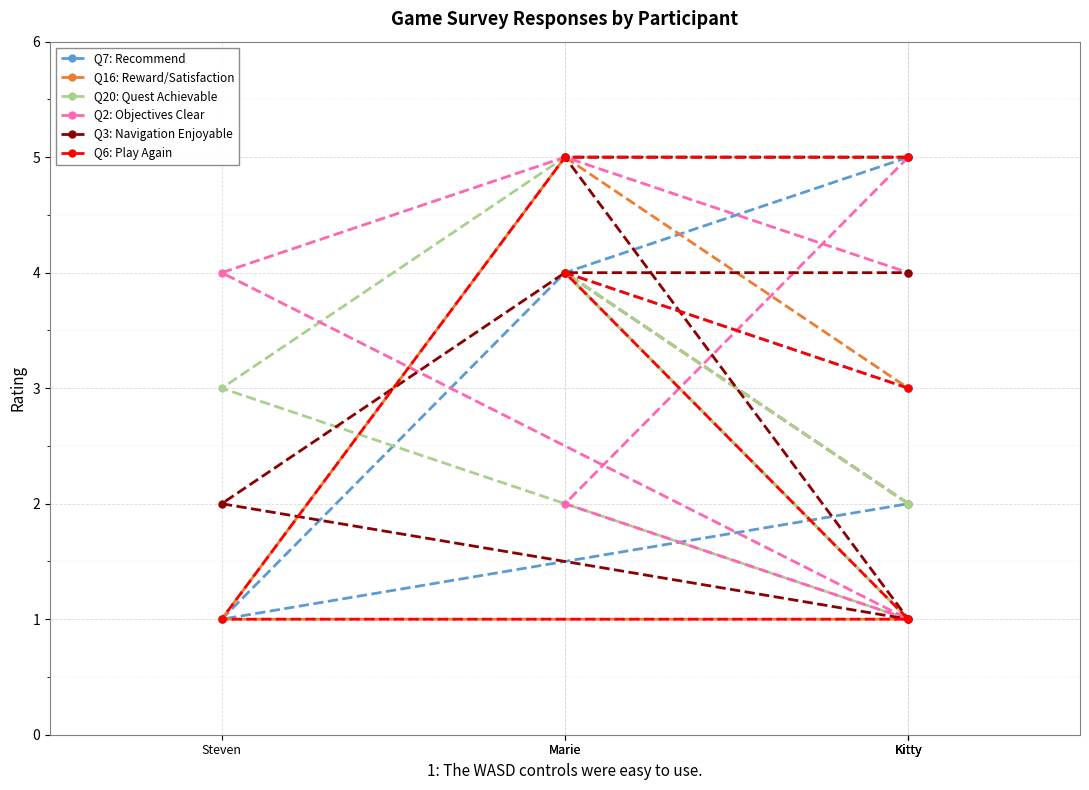

At which category does Q3: Navigation Enjoyable reach its first local valley?

Kitty